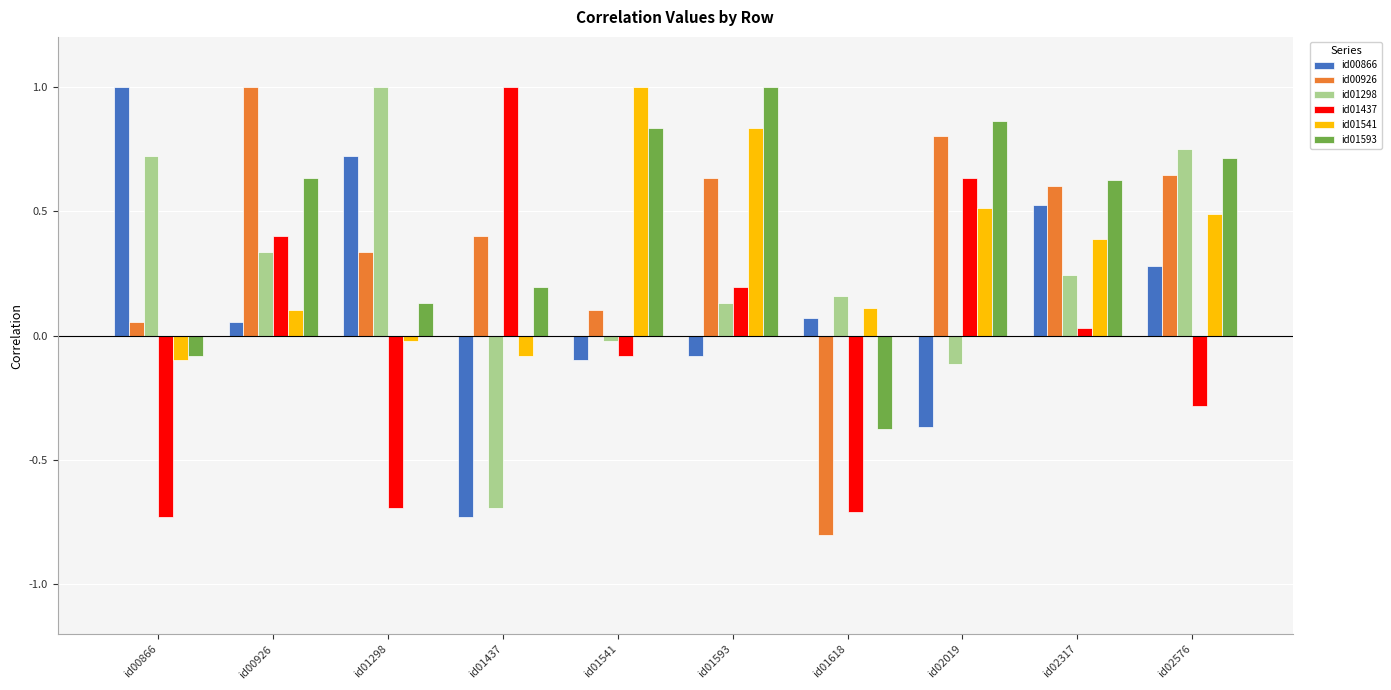

Which series has the largest total across all categories?

id01593